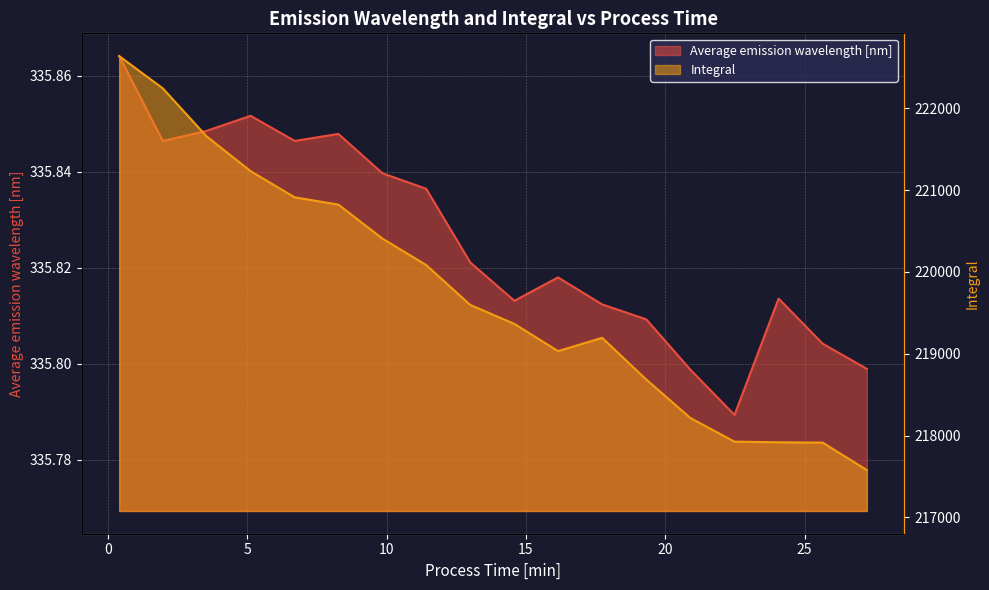

How many interior local valleys does the Integral series have?

1